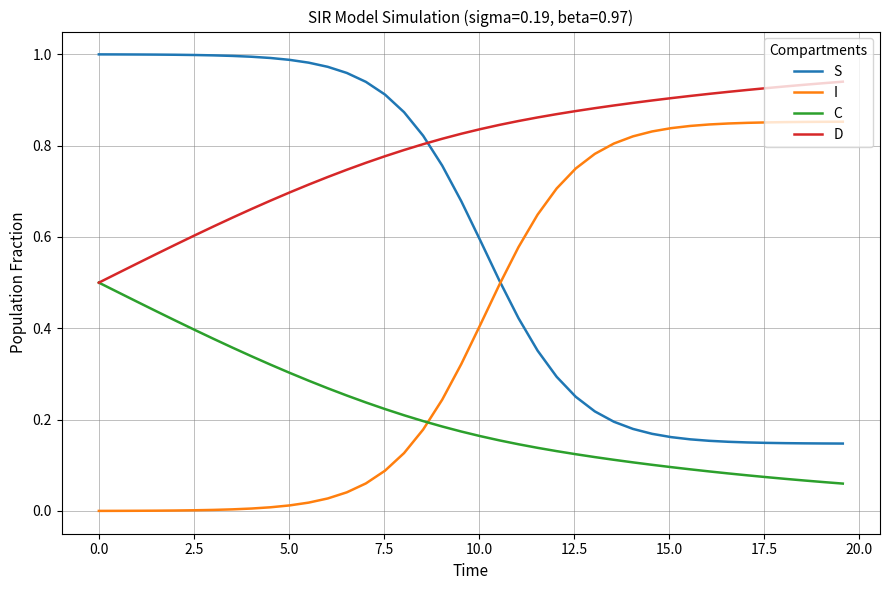

Which series has the largest total across all categories?

D